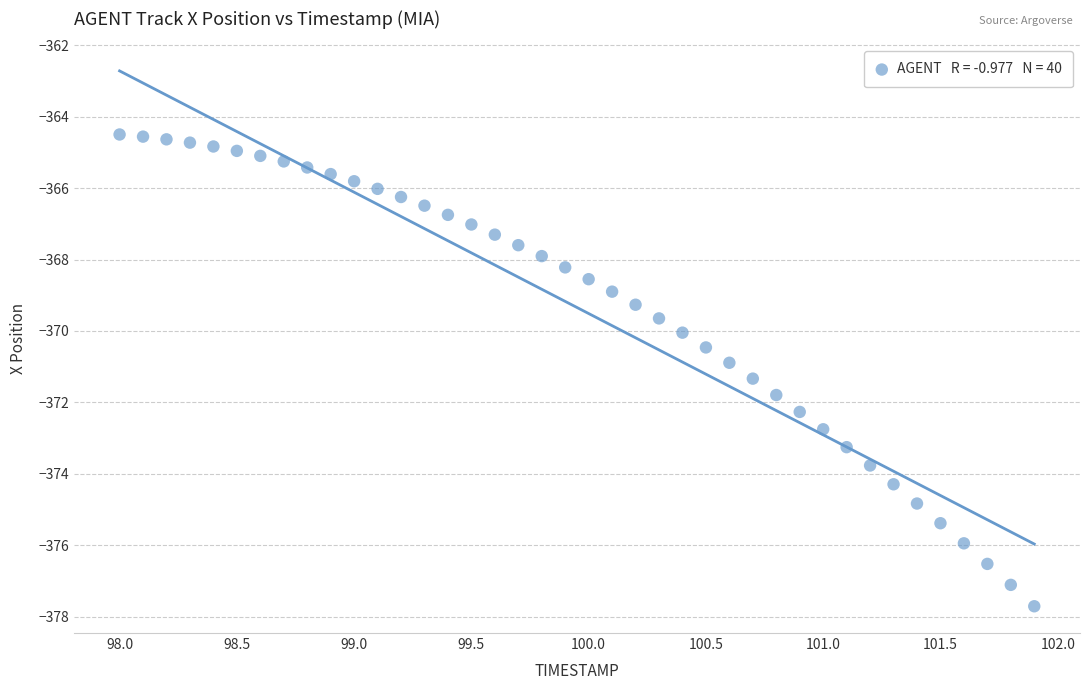

What is the range of Y values (max minus min)?

13.2